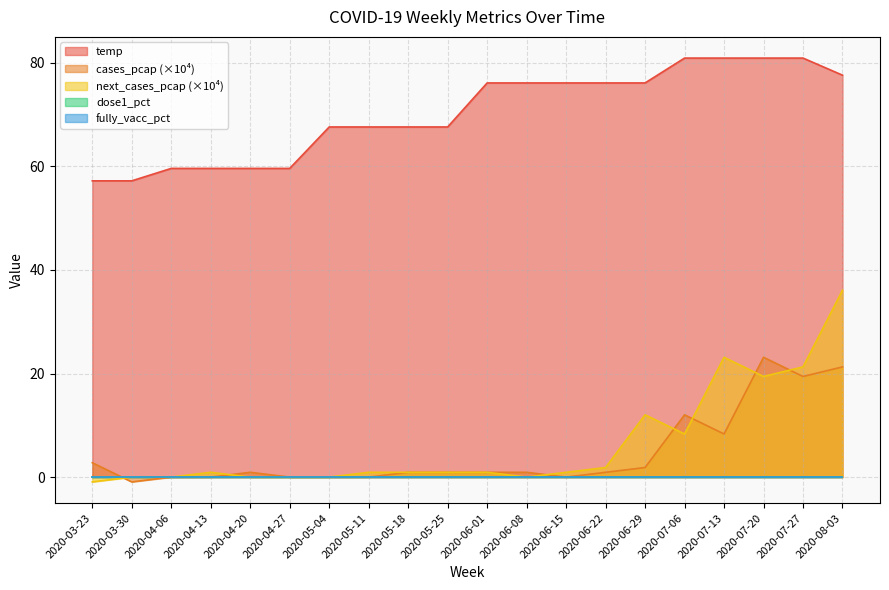

Does the chart display data point markers on the line(s)?

No